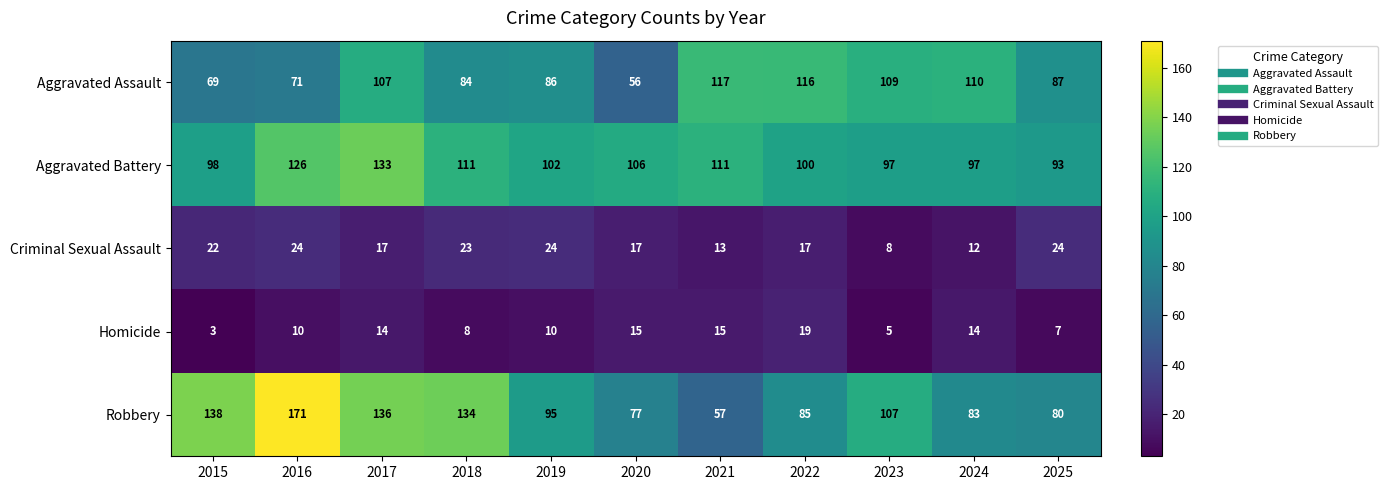

Rank the series by their maximum value, from lowest to highest.

Homicide, Criminal Sexual Assault, Aggravated Assault, Aggravated Battery, Robbery